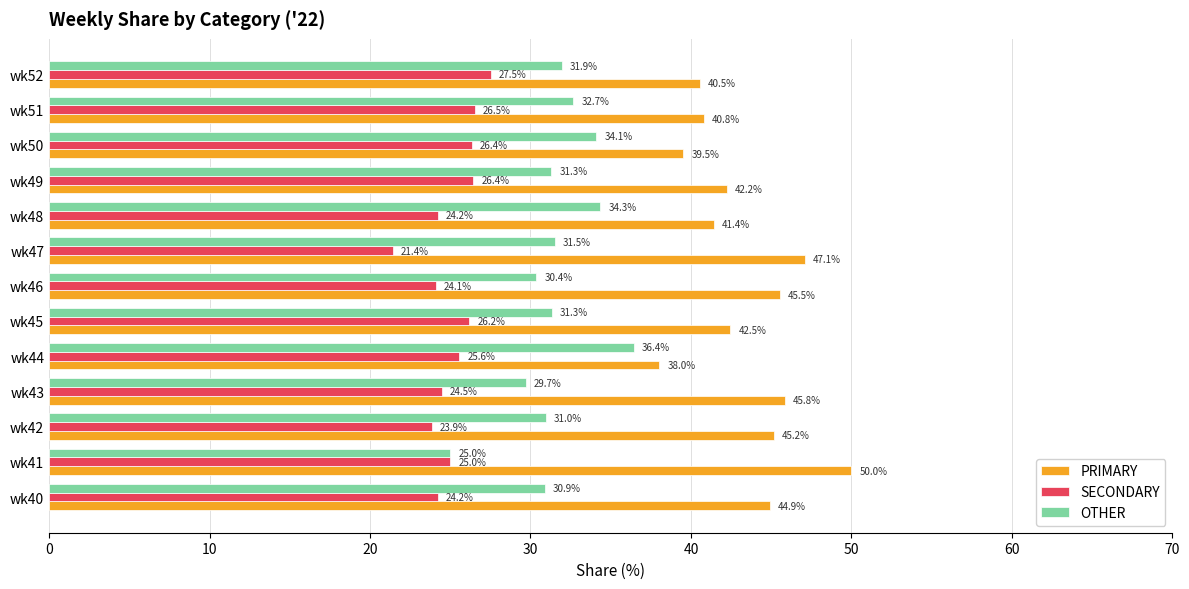

What is the minimum value for OTHER?

25.0